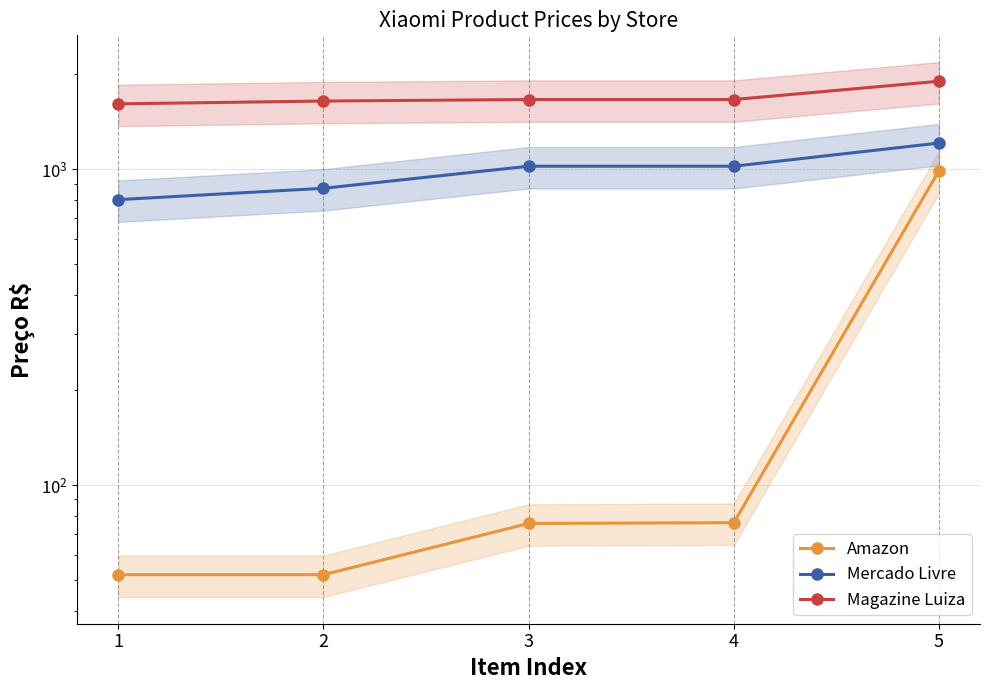

List the series in order of their peak value, lowest first.

Amazon, Mercado Livre, Magazine Luiza